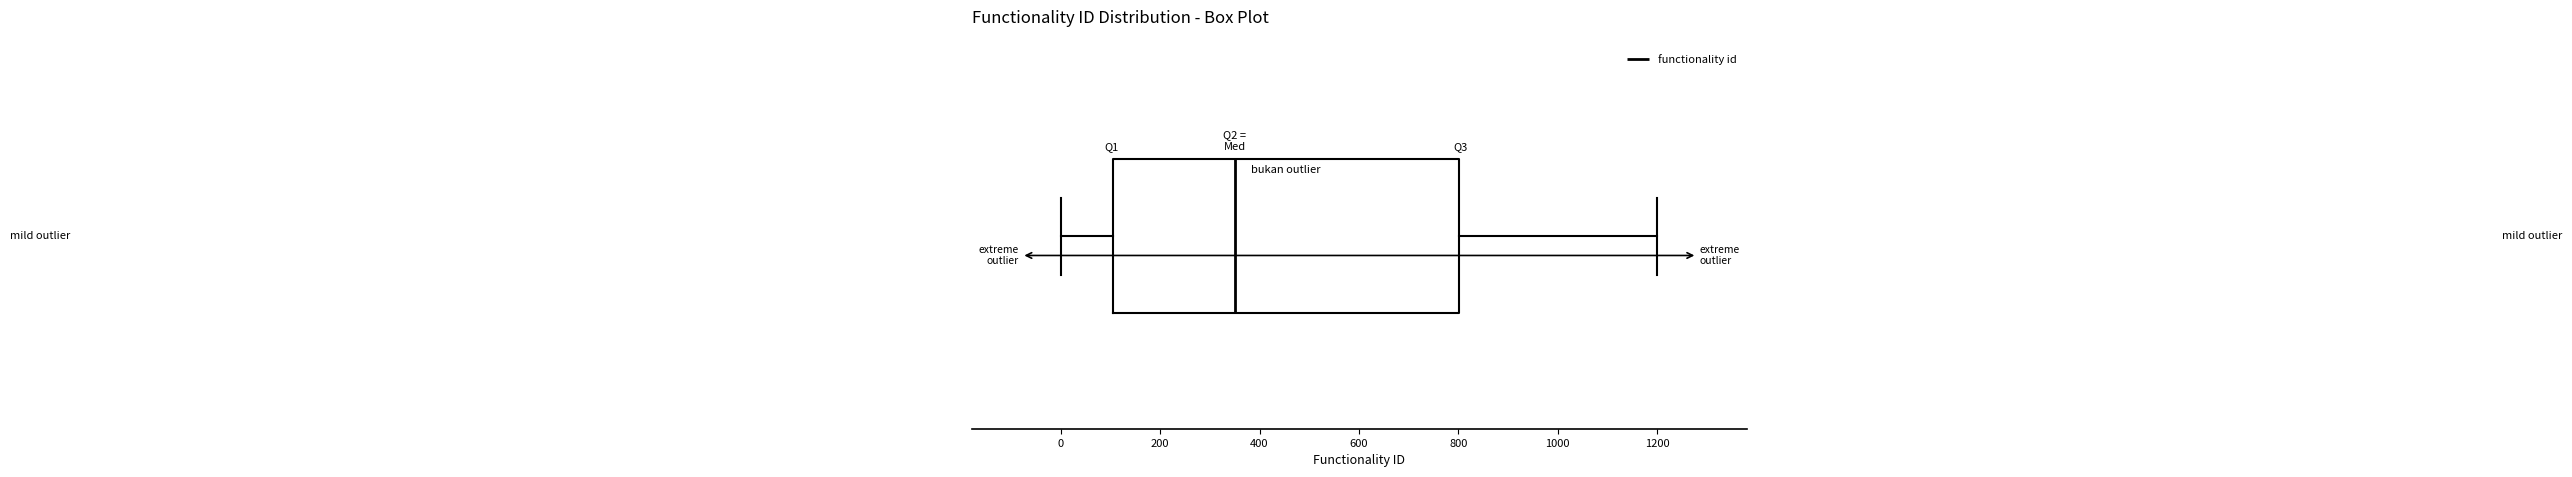

Read this box plot against the x-axis: the position of the median line, the range covered by the box, and the ends of both whiskers. The values are not printed on the chart, so give them approximately, as read against the axis.

median 360, box 100 to 800, whiskers 0 to 1200